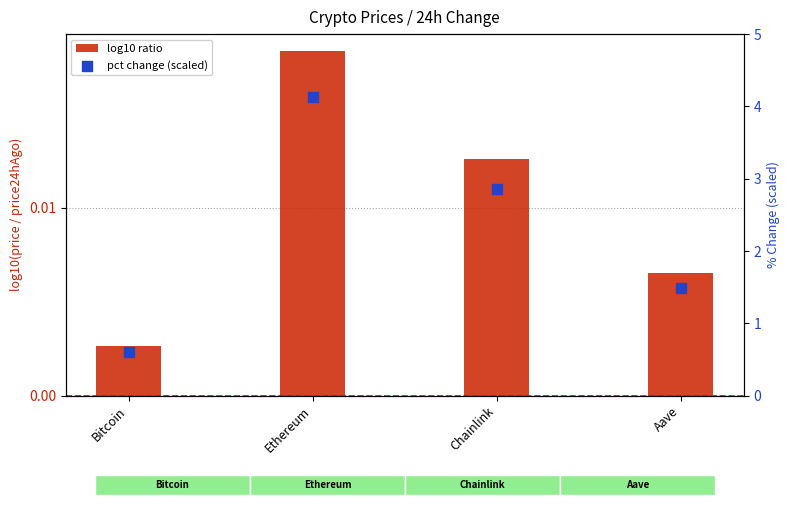

Is the value of pct change (scaled) at Chainlink greater than the value of log10 ratio at Ethereum?

Yes